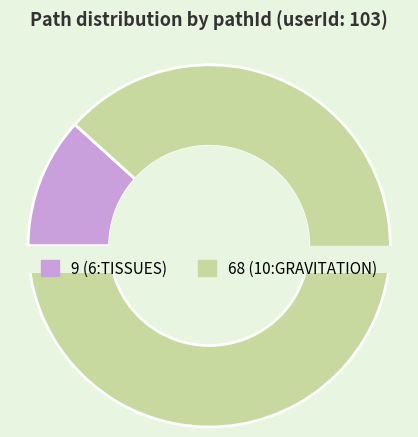

Is it true that 9 is 12% of the pie?

True